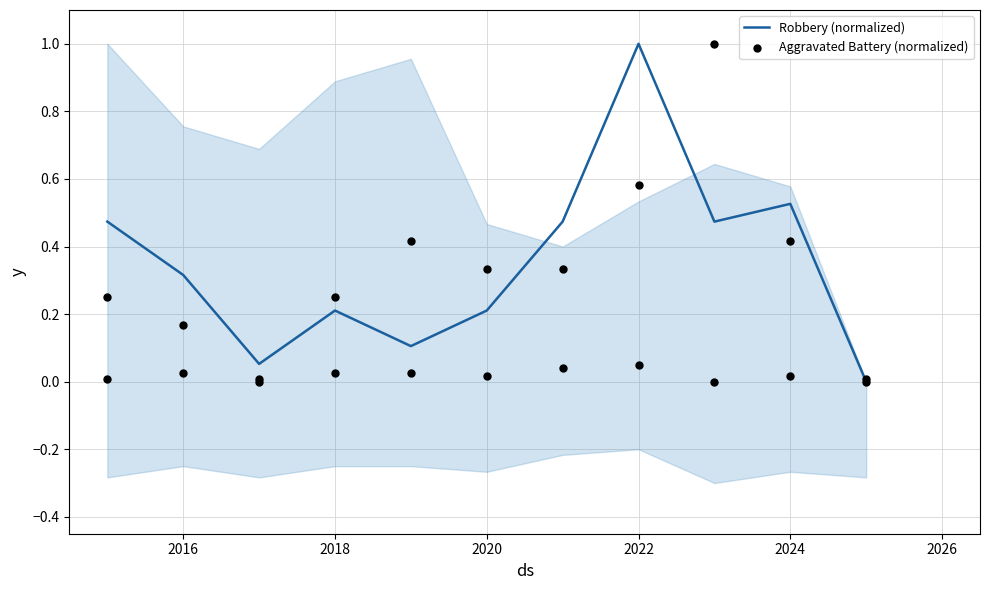

The value of Robbery (normalized) at 2018 is 0.1. True or false?

False